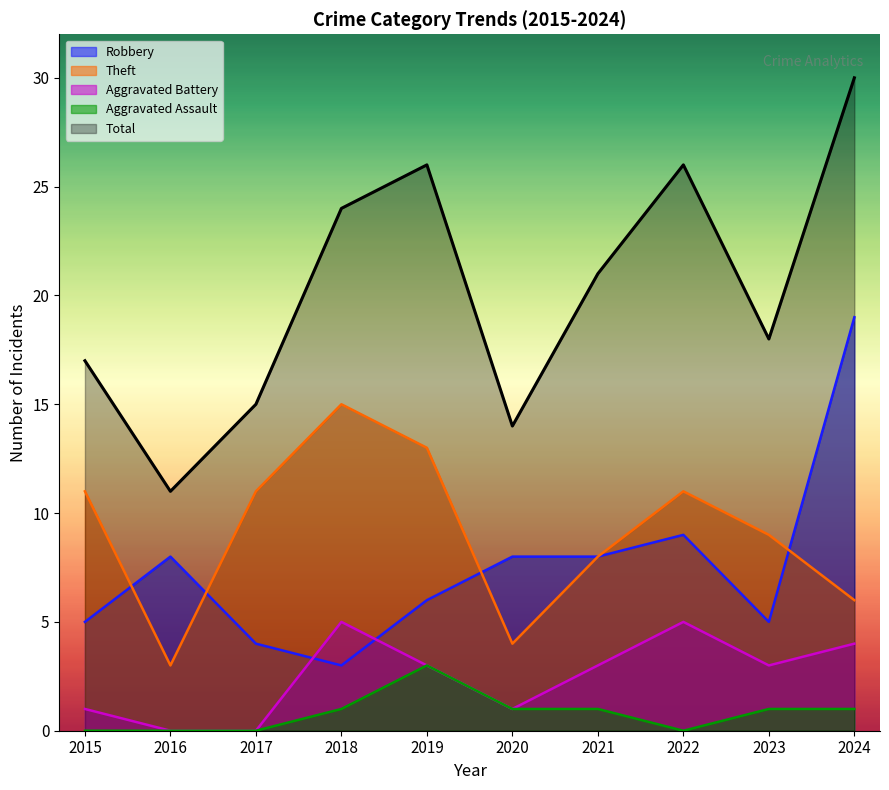

Reading right to left, what are all the values shown in this chart?

Robbery: 19	5	9	8	8	6	3	4	8	5
Theft: 6	9	11	8	4	13	15	11	3	11
Aggravated Battery: 4	3	5	3	1	3	5	0	0	1
Aggravated Assault: 1	1	0	1	1	3	1	0	0	0
Total: 30	18	26	21	14	26	24	15	11	17